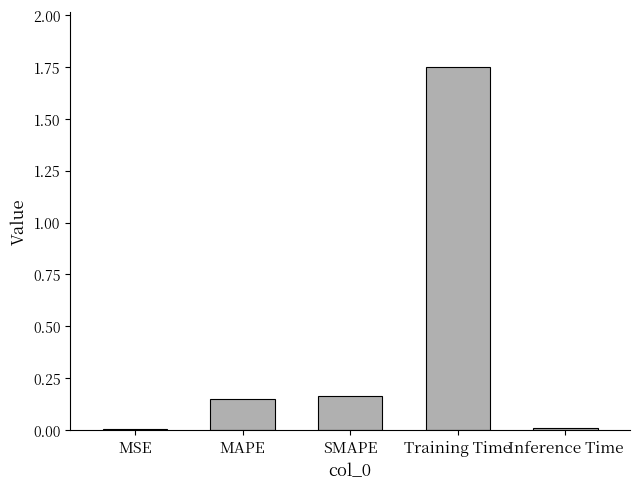

Between Inference Time and Training Time, which is larger?

Training Time